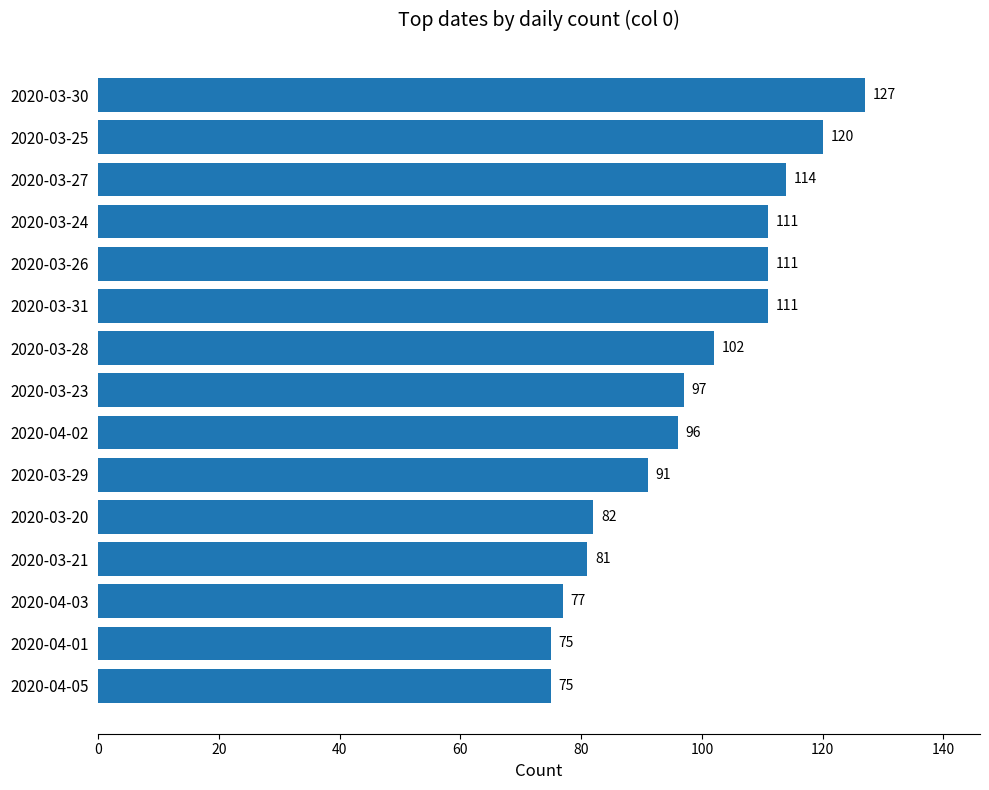

How many data points does each series have?

15